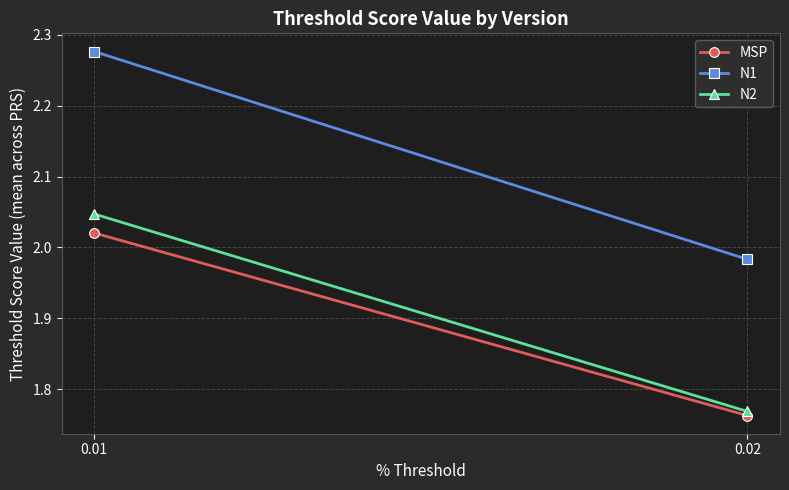

What is the average value of the N2 series?

1.9